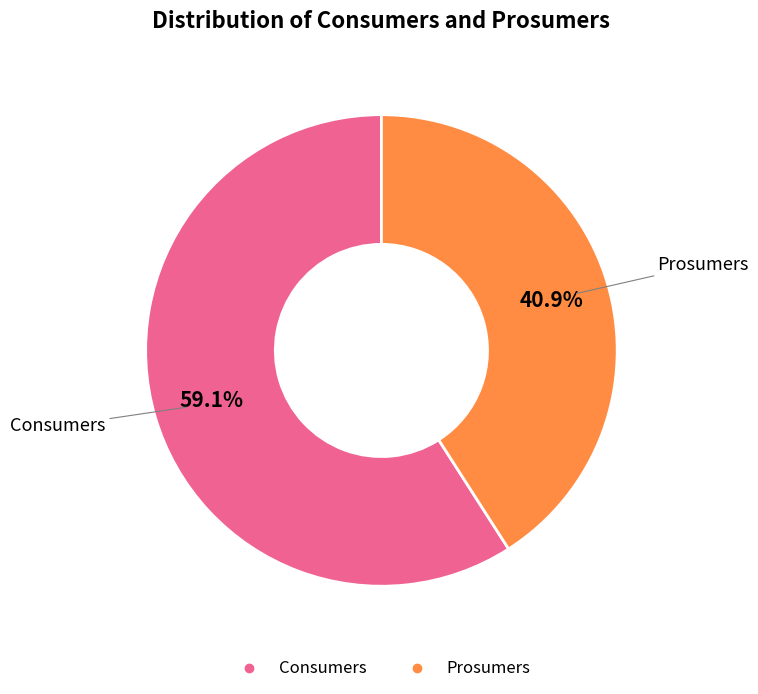

Between Prosumers and Consumers, which is larger?

Consumers